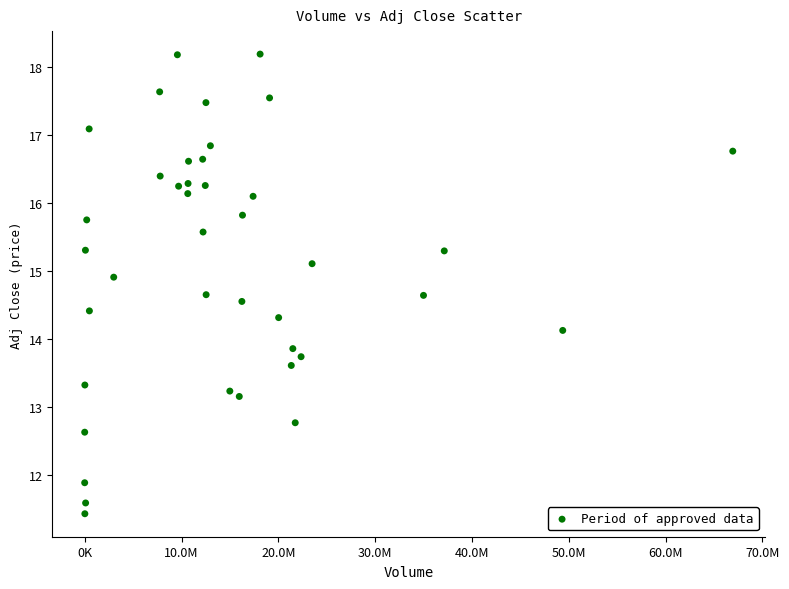

What is the range of Y values (max minus min)?

6.8